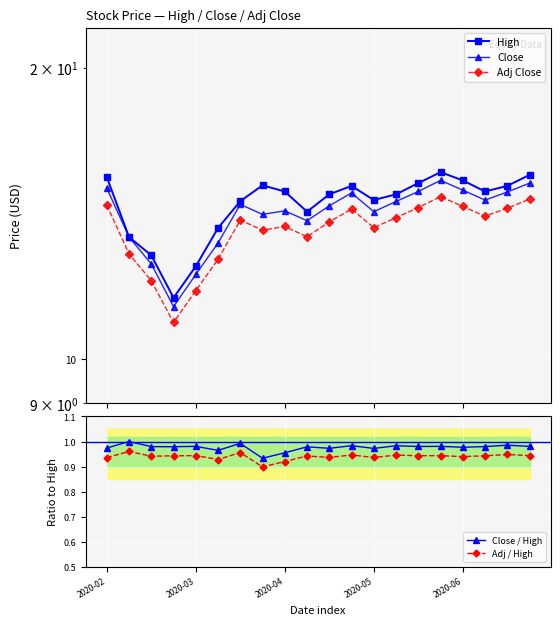

Which series has the widest spread of values?

High